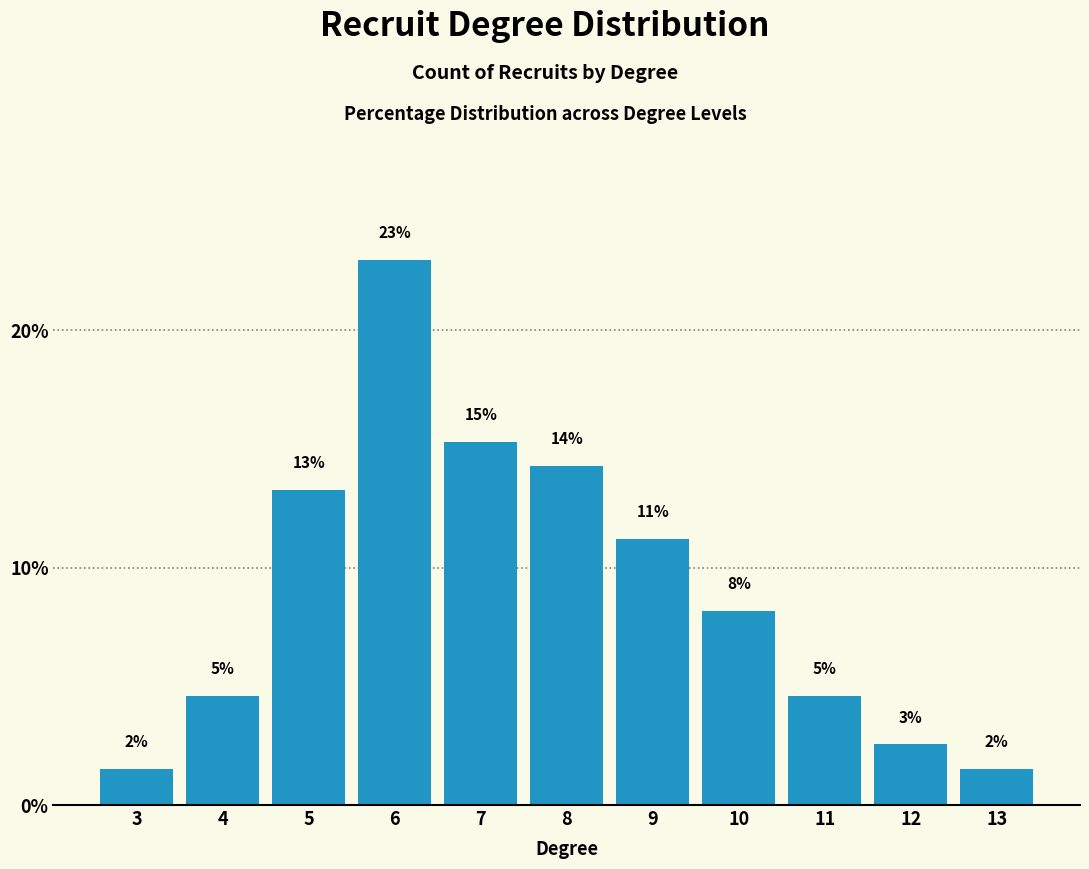

What is the value of the 10th bar from the left?

2.6